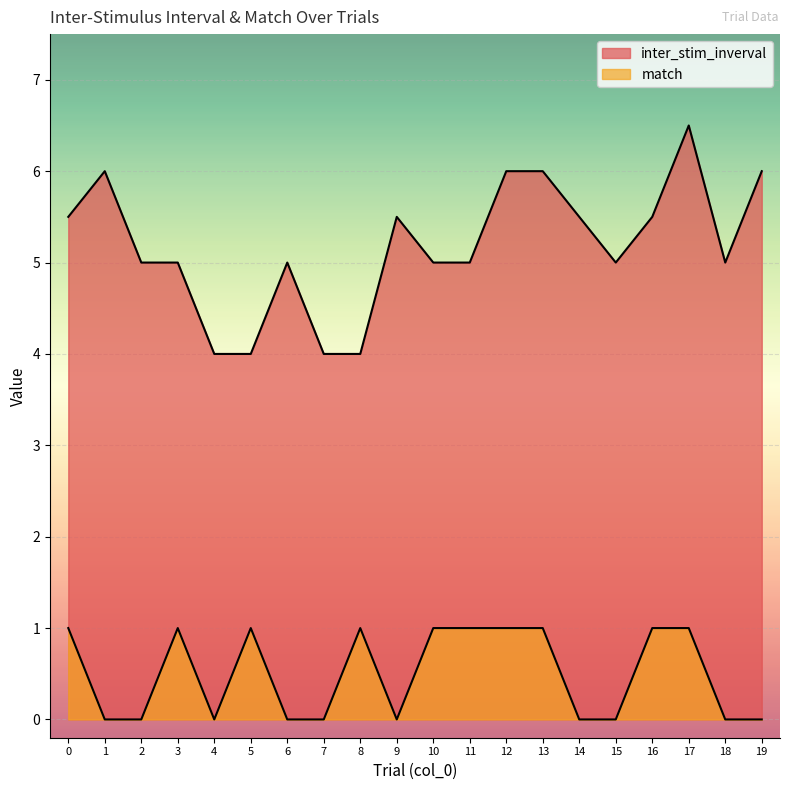

Reading right to left, list all the values displayed in this chart.

inter_stim_inverval: 6.0	5.0	6.5	5.5	5.0	5.5	6.0	6.0	5.0	5.0	5.5	4.0	4.0	5.0	4.0	4.0	5.0	5.0	6.0	5.5
match: 0.0	0.0	1.0	1.0	0.0	0.0	1.0	1.0	1.0	1.0	0.0	1.0	0.0	0.0	1.0	0.0	1.0	0.0	0.0	1.0